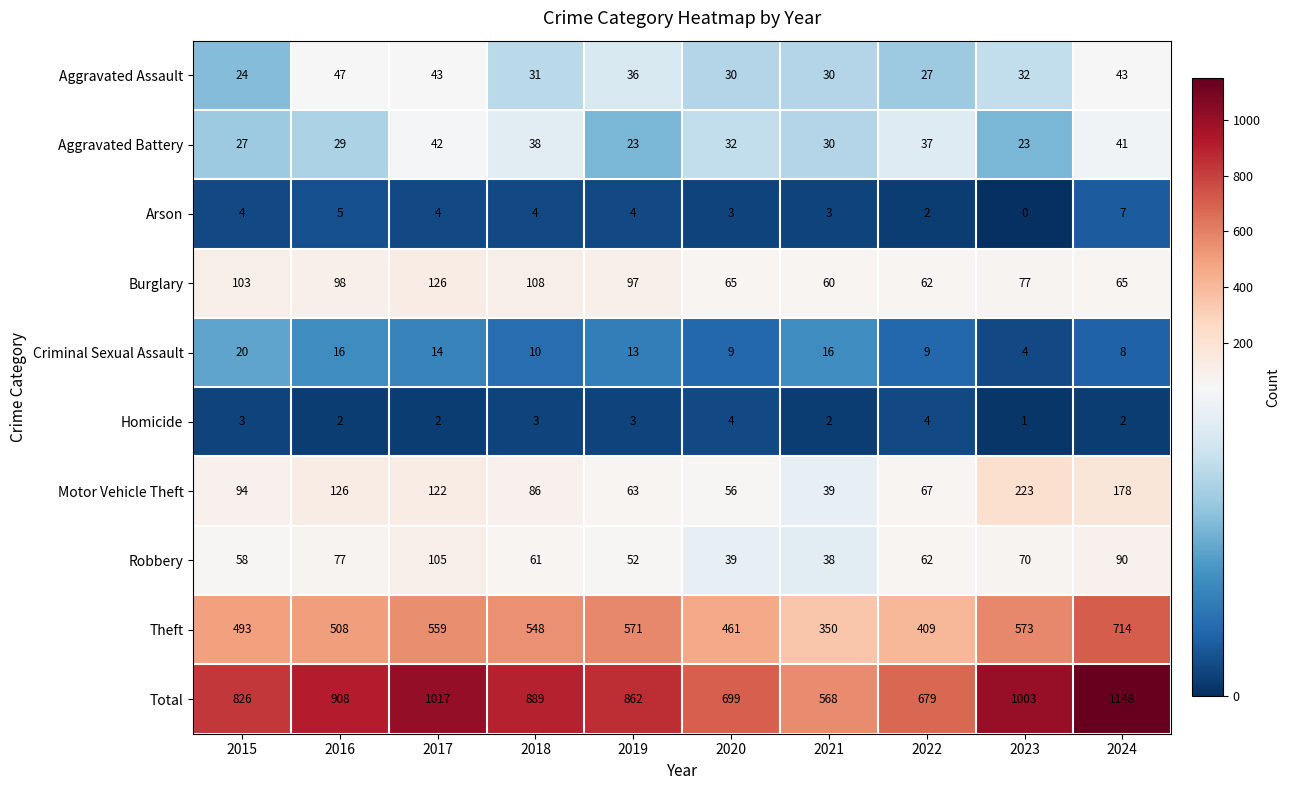

What is the maximum value shown in the chart?

1148